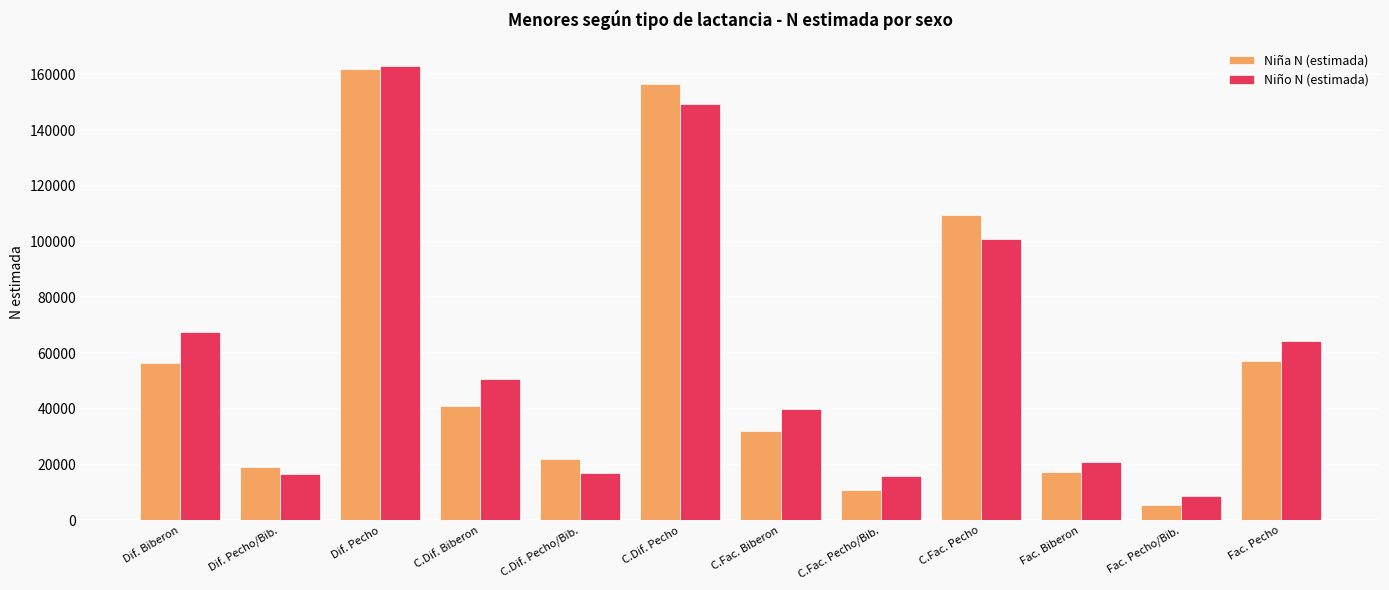

Rank the series at C.Dif. Biberon from lowest to highest value.

Niña N (estimada), Niño N (estimada)